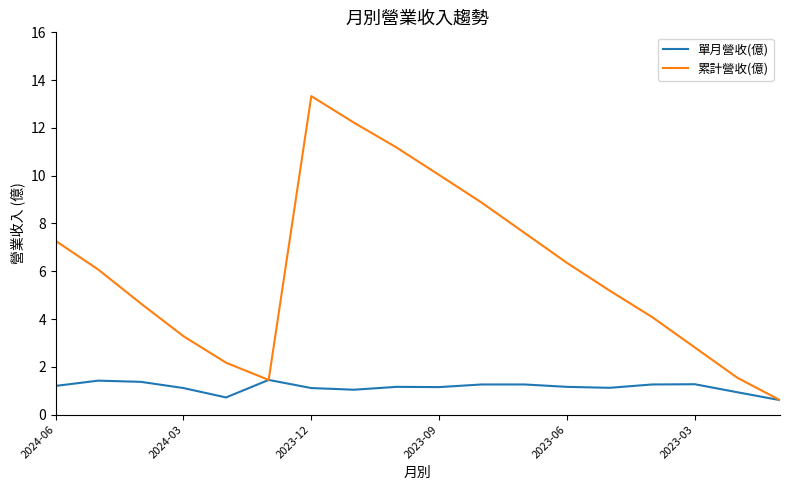

Which series has the largest range (max minus min)?

累計營收(億)